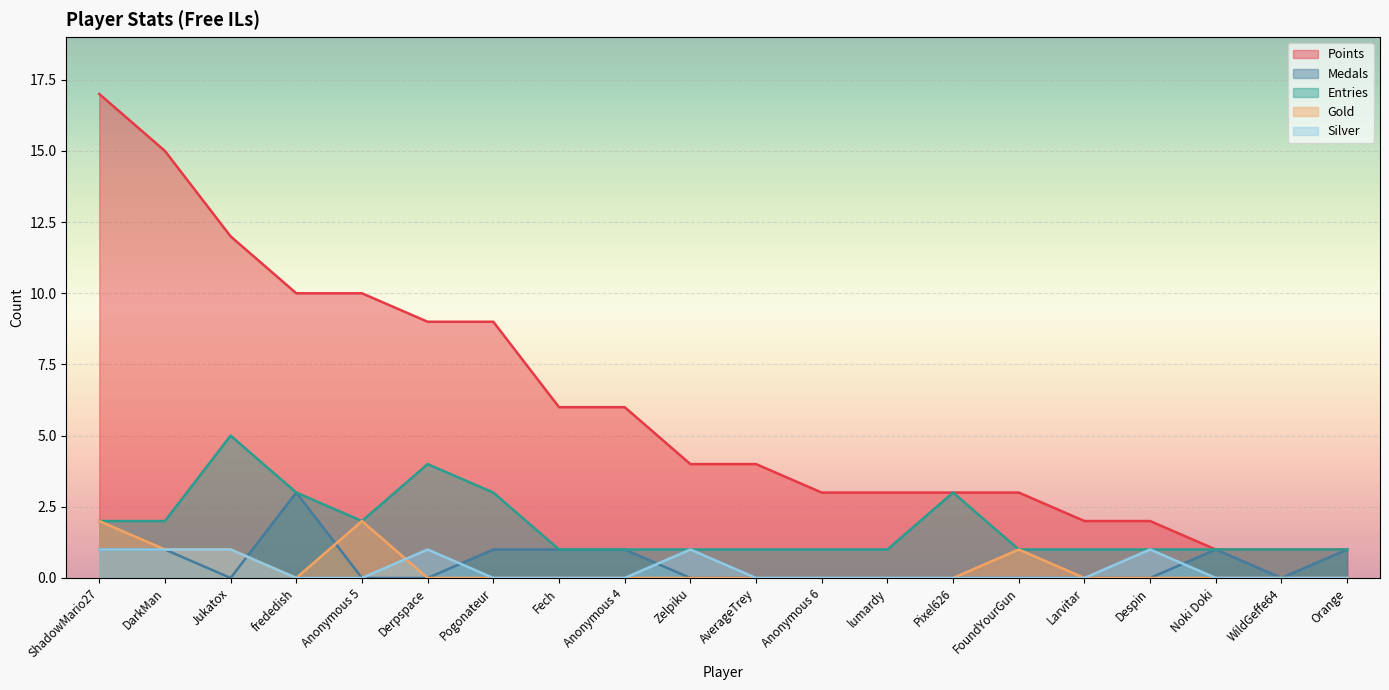

What is the total value across all series at Pogonateur?

13